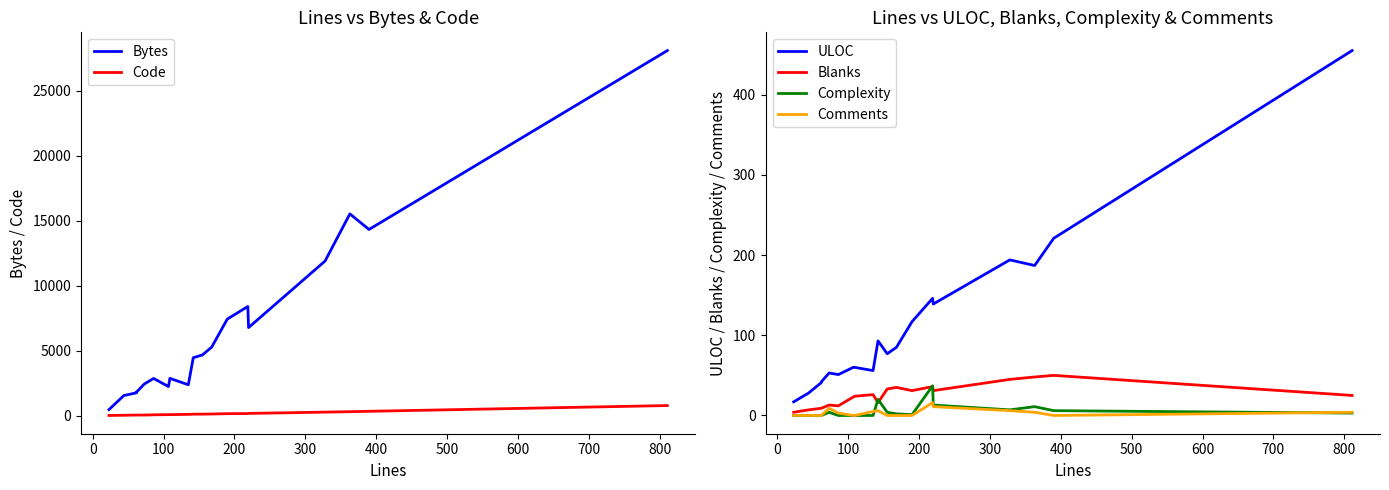

What is the maximum value shown in the chart?

28078